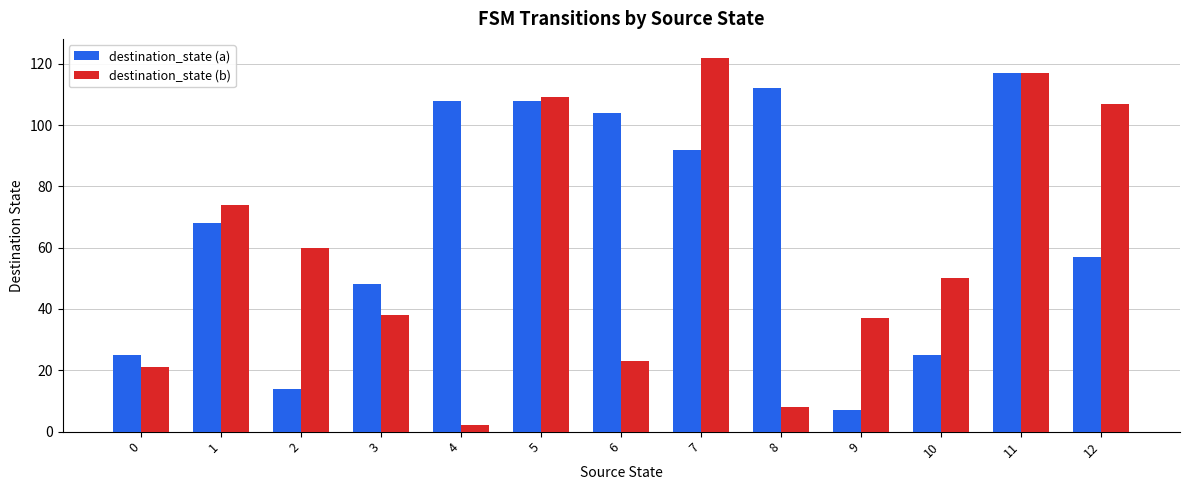

How many distinct data groups are displayed?

2